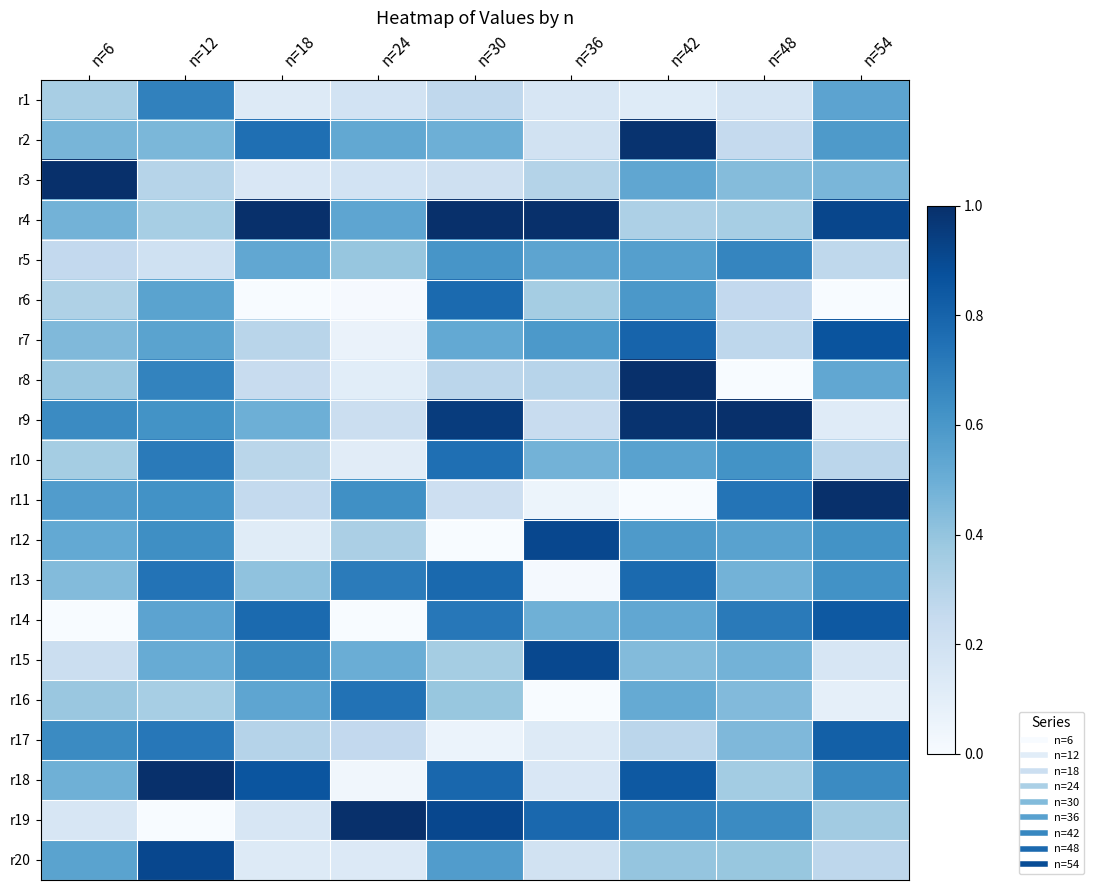

Reading left to right, transcribe all the data shown in this chart.

r1: n=6=0.3	n=12=0.7	n=18=0.1	n=24=0.2	n=30=0.3	n=36=0.2	n=42=0.1	n=48=0.2	n=54=0.5
r2: n=6=0.5	n=12=0.5	n=18=0.8	n=24=0.5	n=30=0.5	n=36=0.2	n=42=1.0	n=48=0.3	n=54=0.6
r3: n=6=1.0	n=12=0.3	n=18=0.2	n=24=0.2	n=30=0.2	n=36=0.3	n=42=0.5	n=48=0.4	n=54=0.5
r4: n=6=0.5	n=12=0.3	n=18=1.0	n=24=0.5	n=30=1.0	n=36=1.0	n=42=0.3	n=48=0.3	n=54=0.9
r5: n=6=0.3	n=12=0.2	n=18=0.5	n=24=0.4	n=30=0.6	n=36=0.5	n=42=0.6	n=48=0.7	n=54=0.3
r6: n=6=0.3	n=12=0.5	n=18=0.0	n=24=0.0	n=30=0.8	n=36=0.4	n=42=0.6	n=48=0.3	n=54=0.0
r7: n=6=0.4	n=12=0.5	n=18=0.3	n=24=0.1	n=30=0.5	n=36=0.6	n=42=0.8	n=48=0.3	n=54=0.9
r8: n=6=0.4	n=12=0.7	n=18=0.2	n=24=0.1	n=30=0.3	n=36=0.3	n=42=1.0	n=48=0.0	n=54=0.5
r9: n=6=0.7	n=12=0.6	n=18=0.5	n=24=0.2	n=30=1.0	n=36=0.2	n=42=1.0	n=48=1.0	n=54=0.1
r10: n=6=0.4	n=12=0.7	n=18=0.3	n=24=0.1	n=30=0.8	n=36=0.5	n=42=0.6	n=48=0.6	n=54=0.3
r11: n=6=0.6	n=12=0.6	n=18=0.3	n=24=0.6	n=30=0.2	n=36=0.1	n=42=0.0	n=48=0.7	n=54=1.0
r12: n=6=0.5	n=12=0.6	n=18=0.1	n=24=0.3	n=30=0.0	n=36=0.9	n=42=0.6	n=48=0.6	n=54=0.6
r13: n=6=0.4	n=12=0.7	n=18=0.4	n=24=0.7	n=30=0.8	n=36=0.0	n=42=0.8	n=48=0.5	n=54=0.6
r14: n=6=0.0	n=12=0.5	n=18=0.8	n=24=0.0	n=30=0.7	n=36=0.5	n=42=0.5	n=48=0.7	n=54=0.8
r15: n=6=0.2	n=12=0.5	n=18=0.7	n=24=0.5	n=30=0.4	n=36=0.9	n=42=0.4	n=48=0.5	n=54=0.2
r16: n=6=0.4	n=12=0.3	n=18=0.5	n=24=0.7	n=30=0.4	n=36=0.0	n=42=0.5	n=48=0.4	n=54=0.1
r17: n=6=0.7	n=12=0.7	n=18=0.3	n=24=0.3	n=30=0.1	n=36=0.1	n=42=0.3	n=48=0.4	n=54=0.8
r18: n=6=0.5	n=12=1.0	n=18=0.9	n=24=0.0	n=30=0.8	n=36=0.2	n=42=0.8	n=48=0.4	n=54=0.7
r19: n=6=0.2	n=12=0.0	n=18=0.2	n=24=1.0	n=30=0.9	n=36=0.8	n=42=0.7	n=48=0.7	n=54=0.4
r20: n=6=0.5	n=12=0.9	n=18=0.1	n=24=0.1	n=30=0.6	n=36=0.2	n=42=0.4	n=48=0.4	n=54=0.3